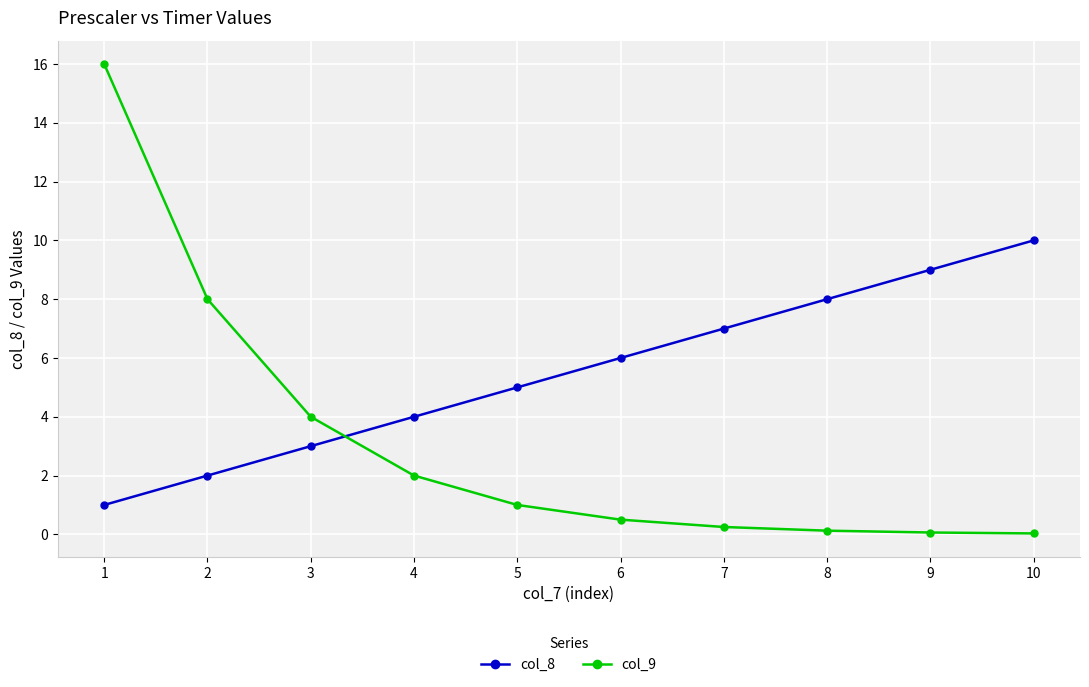

Which series has the largest total across all categories?

col_8